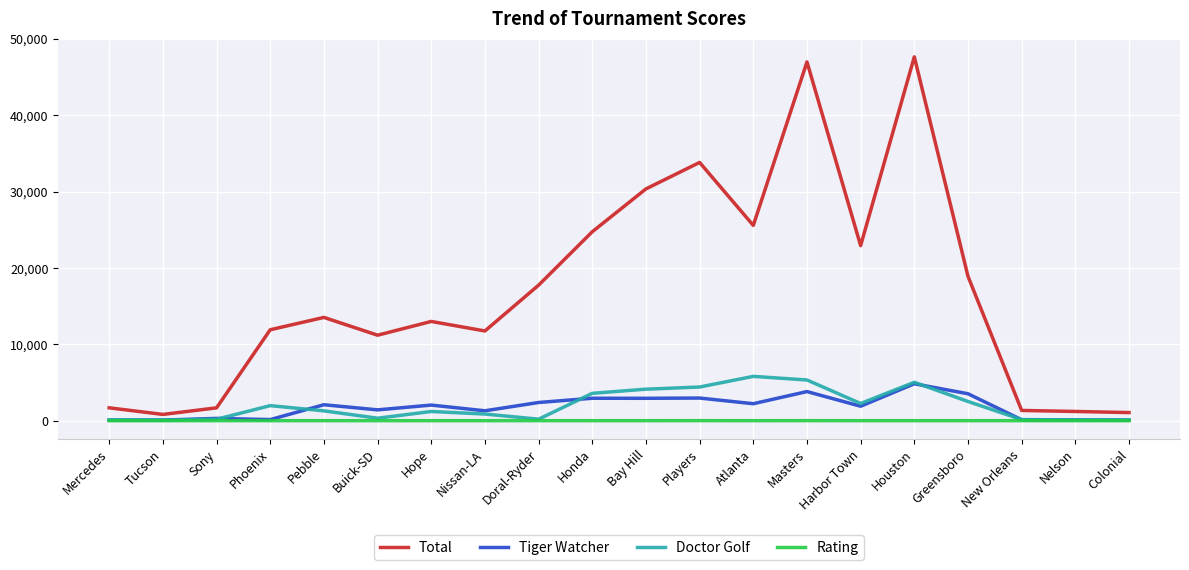

Is the value of Total at Masters greater than the value of Doctor Golf at Doral-Ryder?

Yes